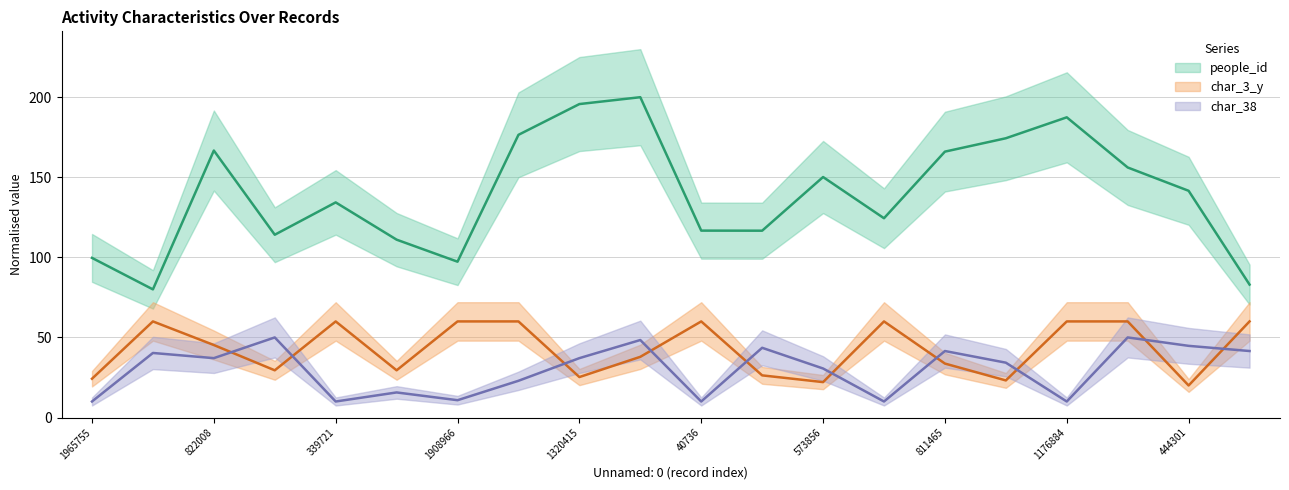

Reading left to right, list all the values displayed in this chart.

people_id: 99.7	80.0	166.7	114.1	134.3	111.0	97.3	176.5	195.7	200.0	116.7	116.6	150.2	124.4	166.0	174.4	187.4	156.1	141.6	83.0
char_3_y: 24.2	60.0	45.3	29.5	60.0	29.5	60.0	60.0	25.3	37.9	60.0	26.3	22.1	60.0	33.7	23.2	60.0	60.0	20.0	60.0
char_38: 10.0	40.3	37.1	50.0	10.0	15.7	10.8	22.9	37.1	48.4	10.0	43.5	30.6	10.0	41.5	34.2	10.0	50.0	44.7	41.5